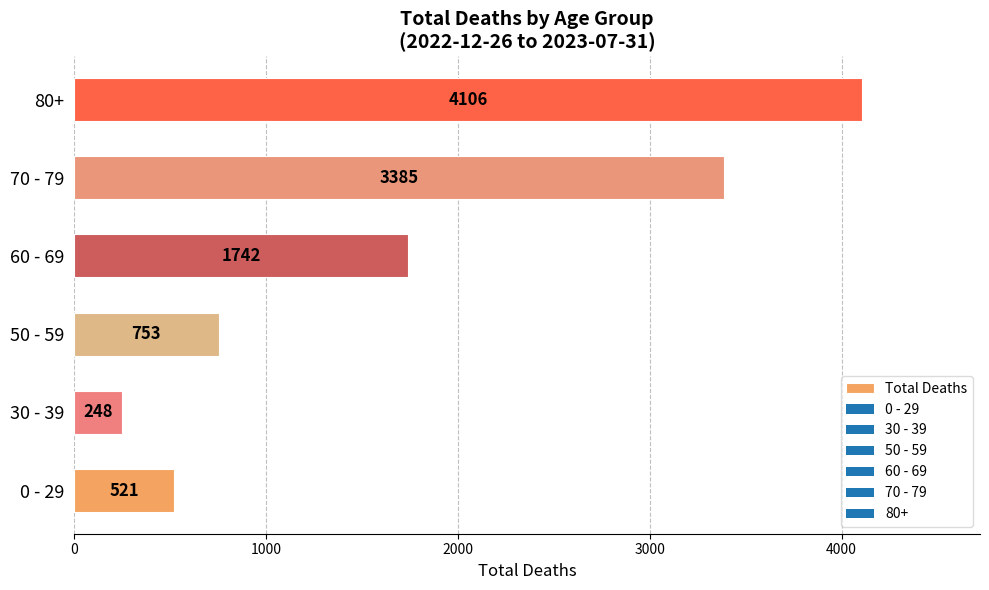

What is the difference between the values at 30 - 39 and 50 - 59?

505